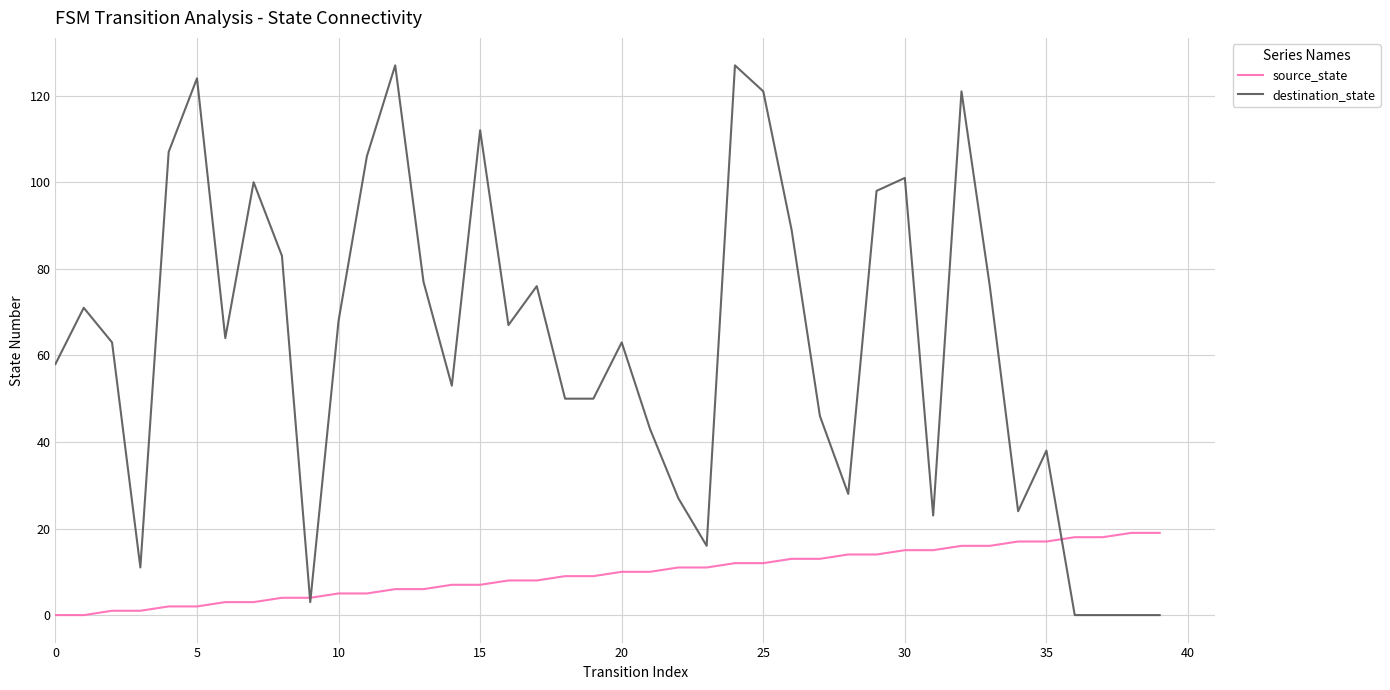

List the series in order of their overall mean, highest first.

destination_state, source_state